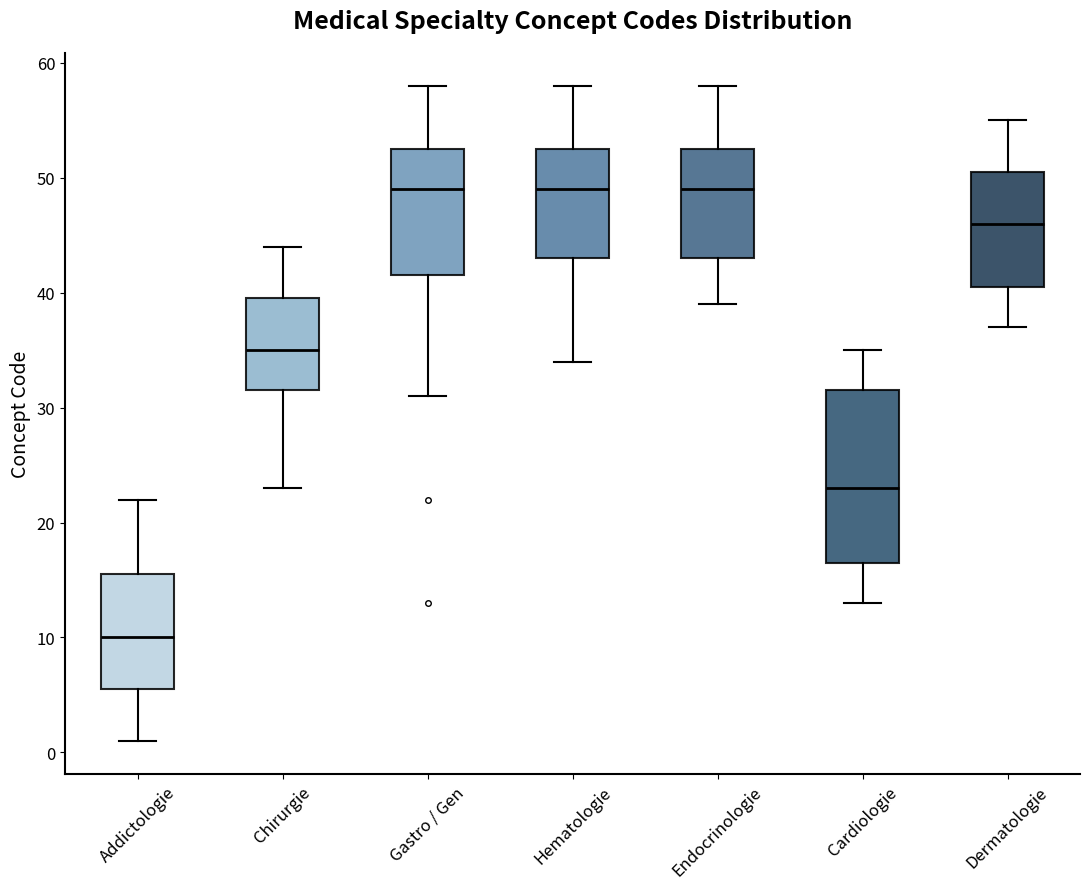

Which box is the tallest, from its lower edge to its upper edge?

Cardiologie